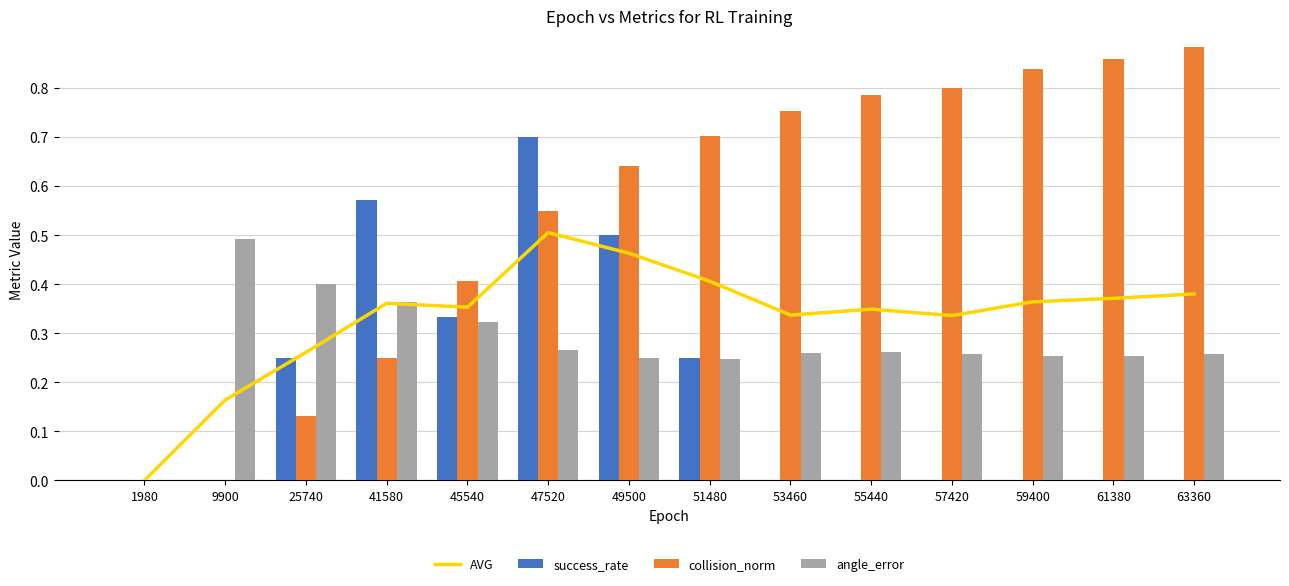

At which label does collision_norm reach its peak?

63360